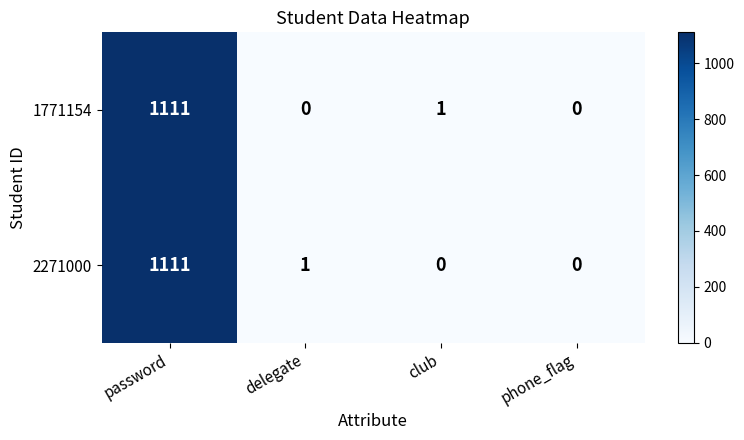

What is the average value of the 2271000 series?

278